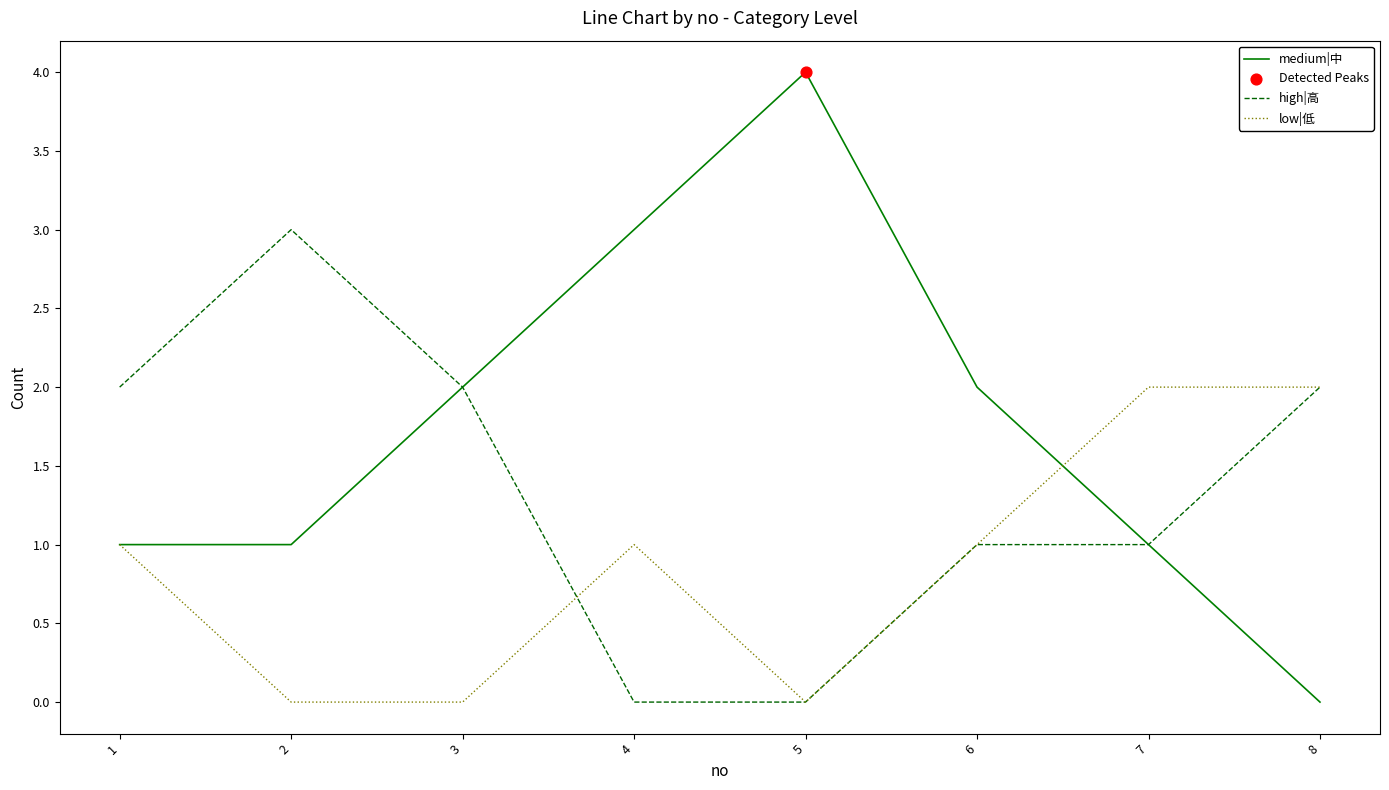

Which series has the largest range (max minus min)?

medium|中